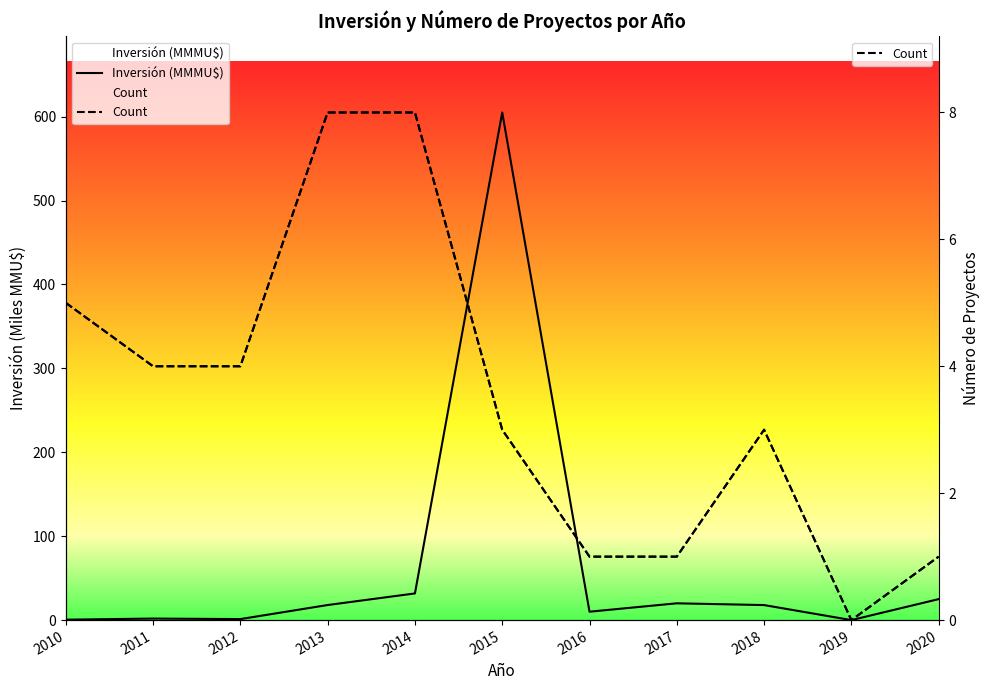

At which category does Inversión (MMMU$) reach its first local valley?

2012